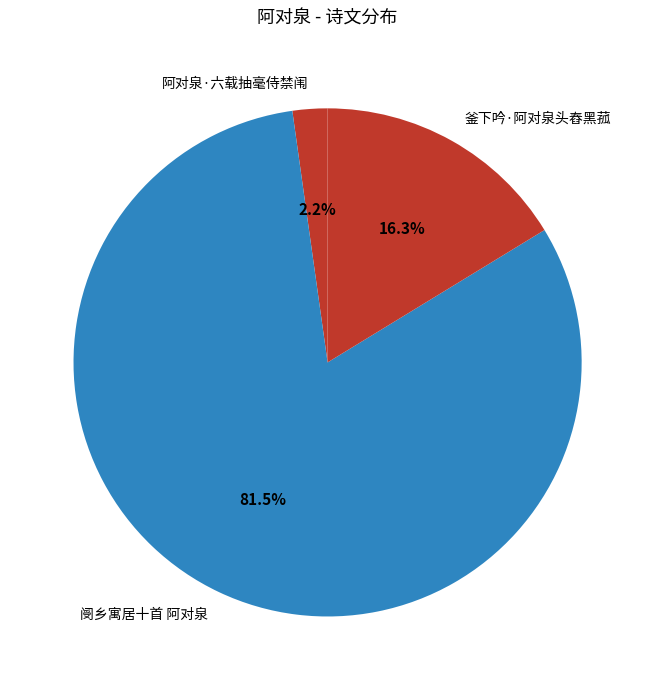

How many segments does this pie chart have?

3